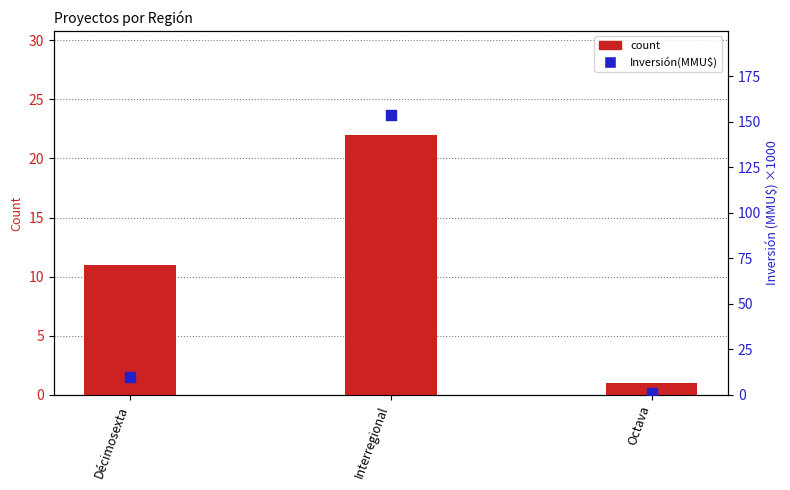

Which series contains the highest Y value?

Inversión(MMU$) percentile rank